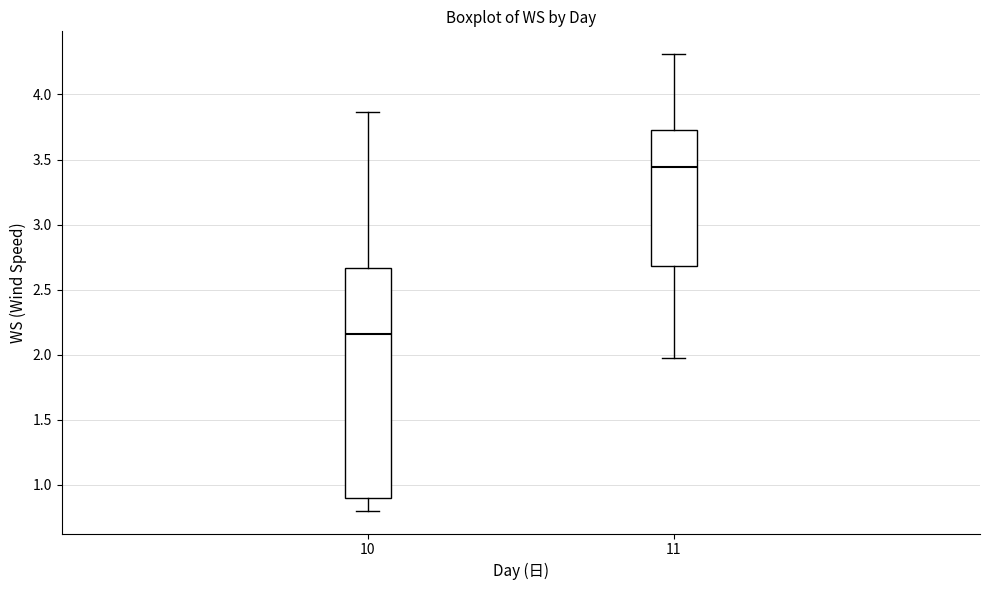

Reading left to right, transcribe this box plot: for each box, give where its median line is, the range the box spans, and where its two whiskers end, as read against the y-axis. The values are not printed on the chart, so give them approximately, as read against the axis.

10: median 2.15, box 0.90 to 2.65, whiskers 0.80 to 3.85
11: median 3.45, box 2.70 to 3.75, whiskers 2.00 to 4.30